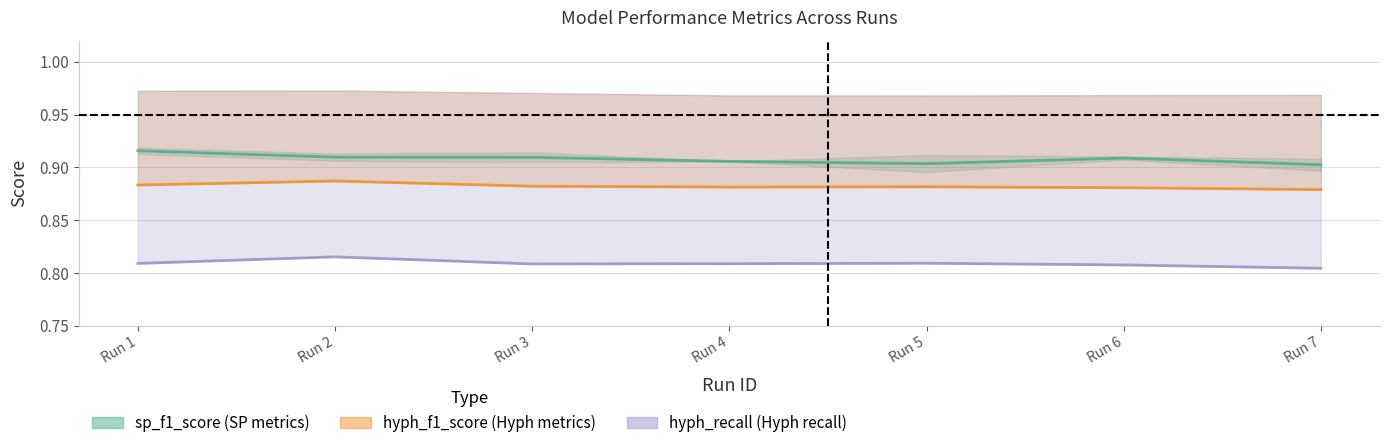

What is the value of the hyph_recall point at the 6th from the left?

0.8